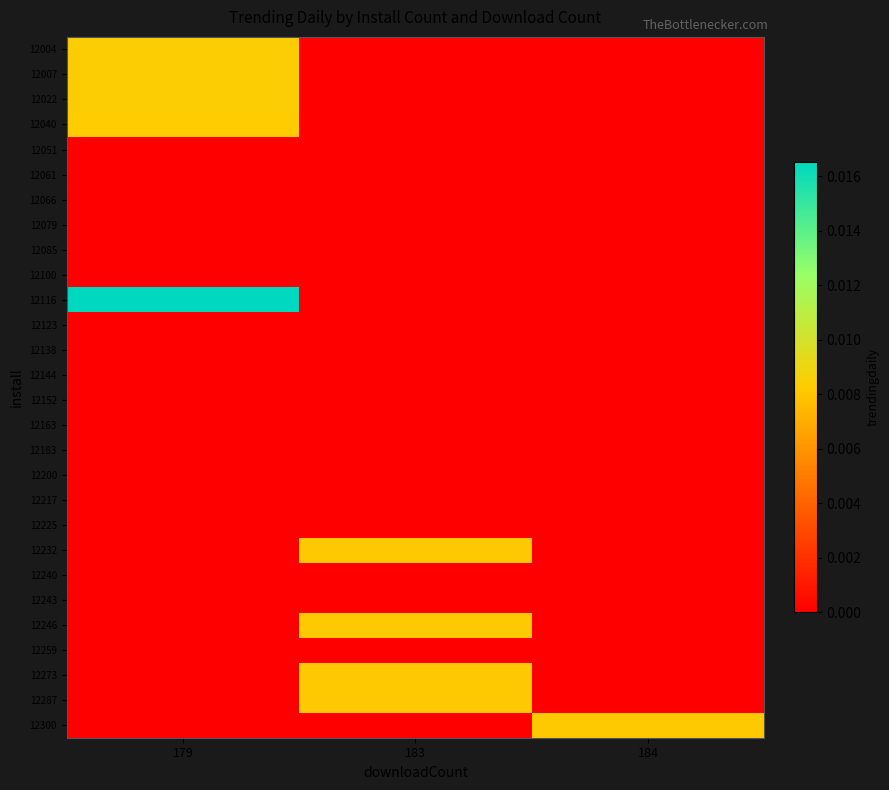

How many series are shown in this chart?

28